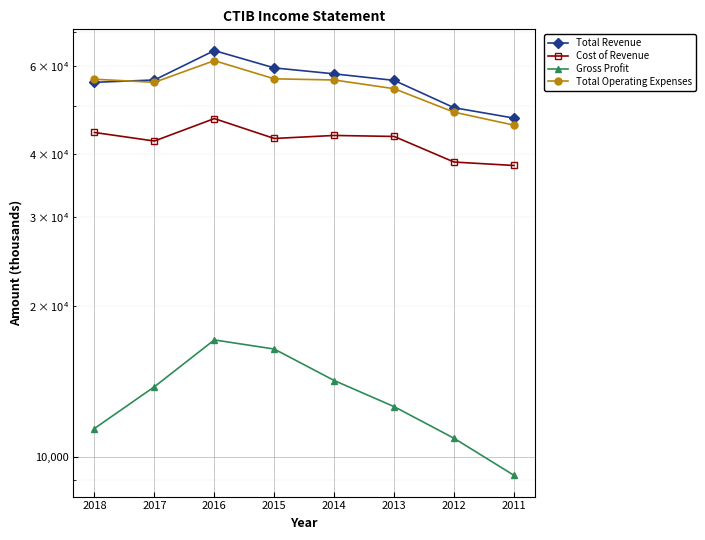

At which label is Total Operating Expenses closest to 53550?

2013